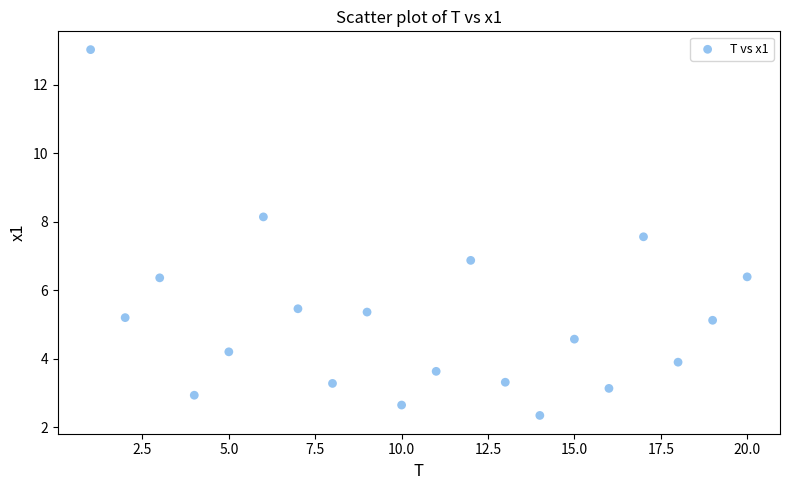

What is the range of Y values (max minus min)?

10.7